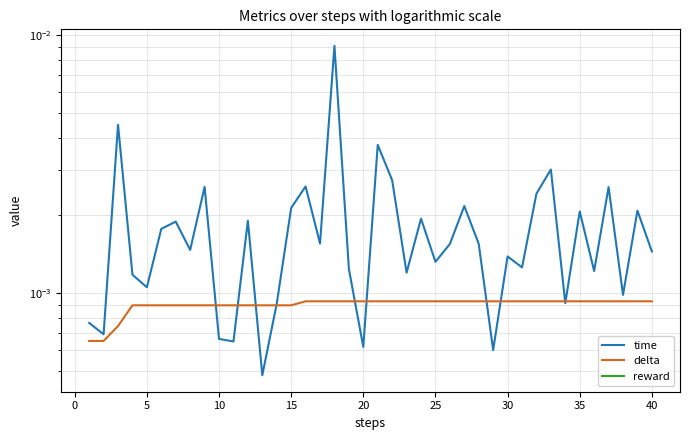

Rank the series by their average value, from highest to lowest.

time, delta, reward